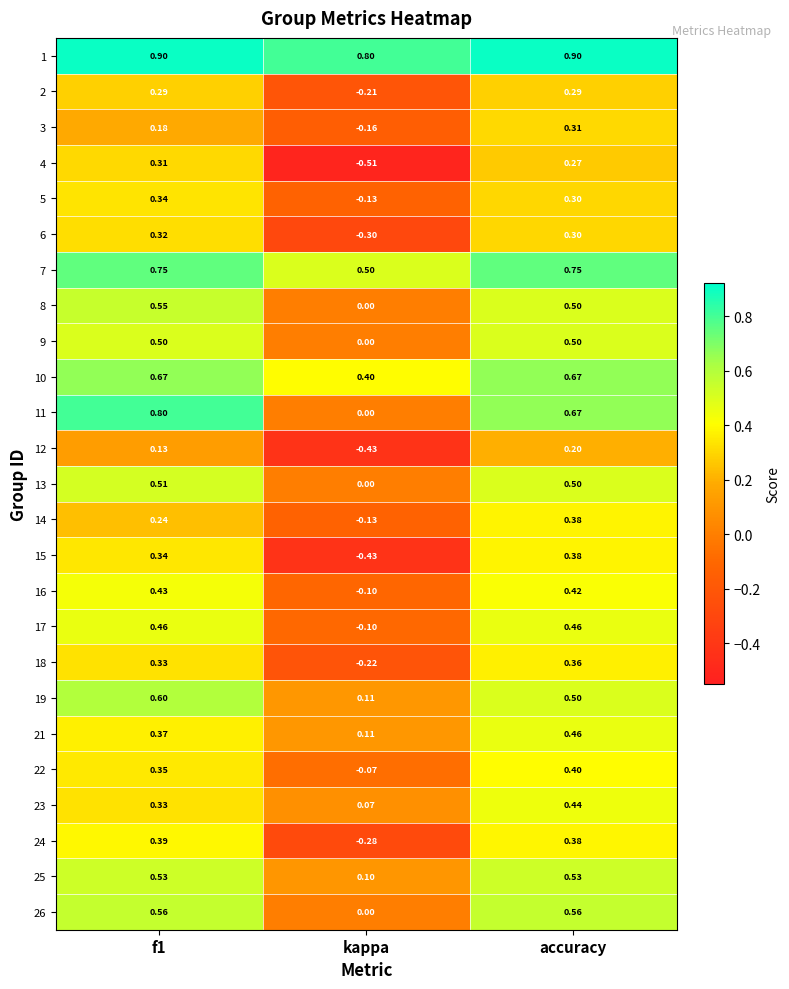

Which series has the largest range (max minus min)?

4